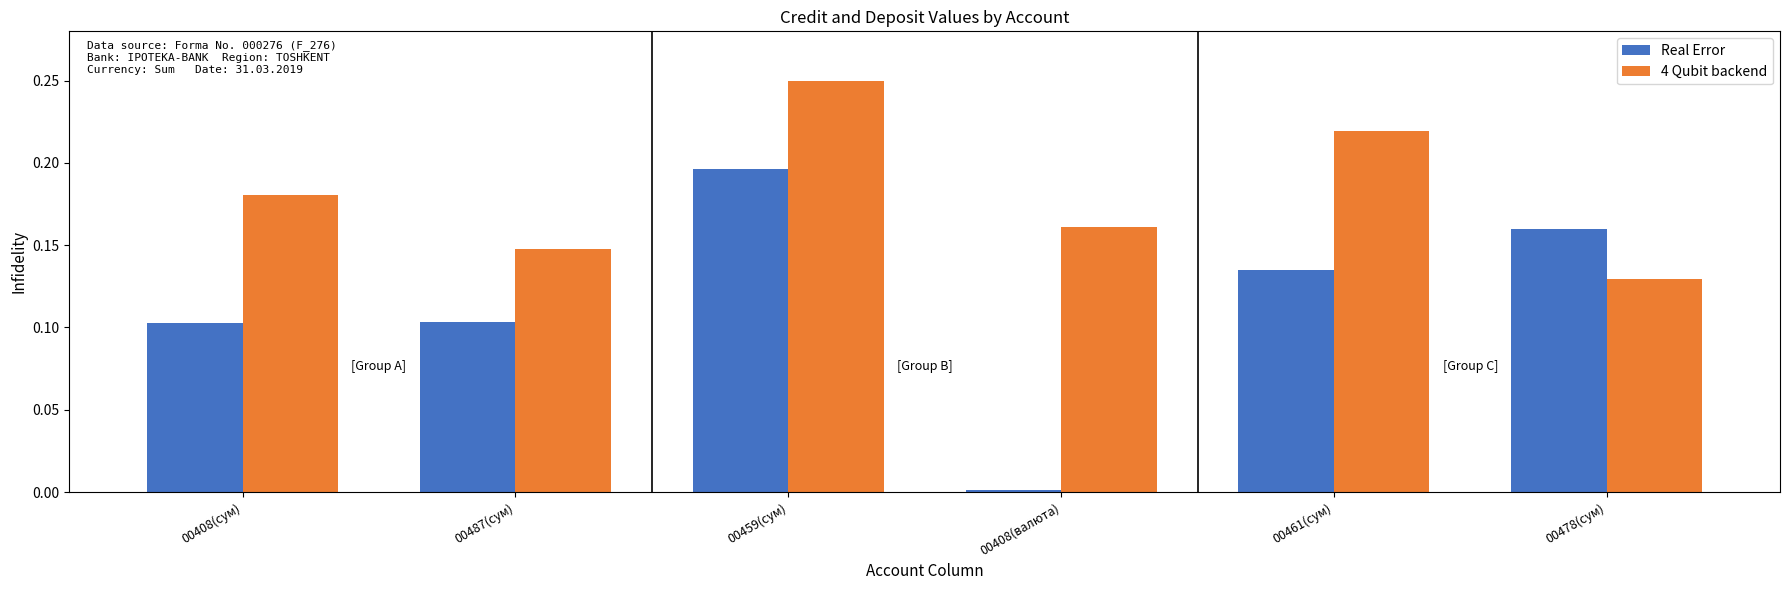

Where is Real Error nearest to the value 0?

00408(валюта)